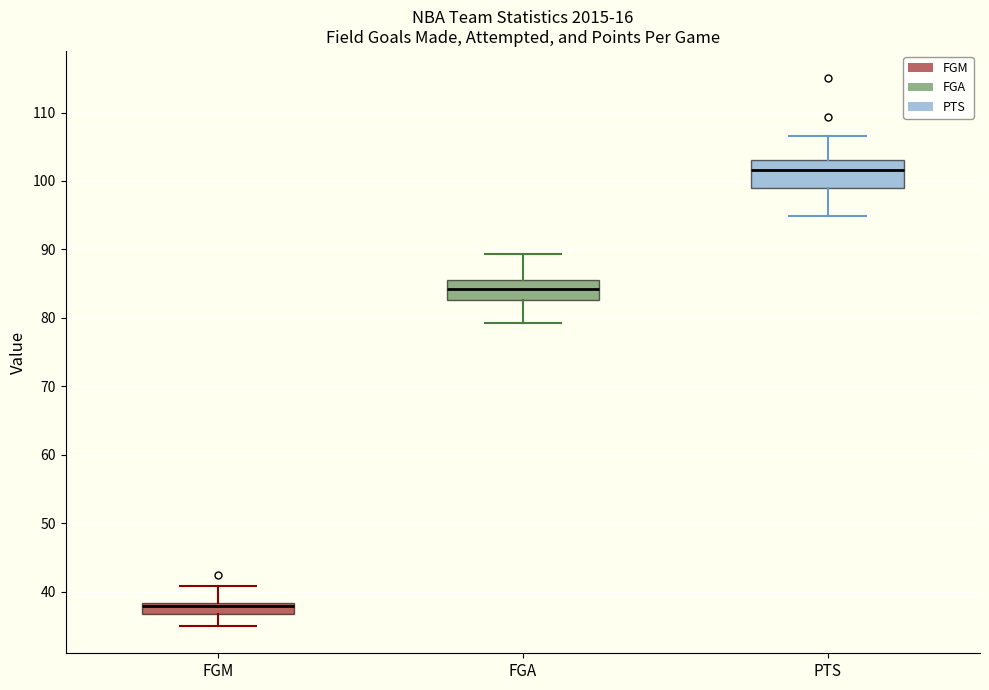

Where is the lower edge of the box for FGM on the y-axis? The values are not printed on the chart, so give them approximately, as read against the axis.

37